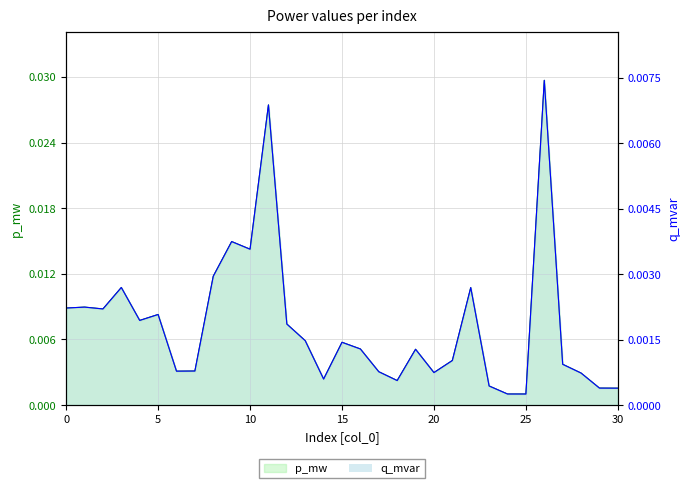

How many series are shown in this chart?

2